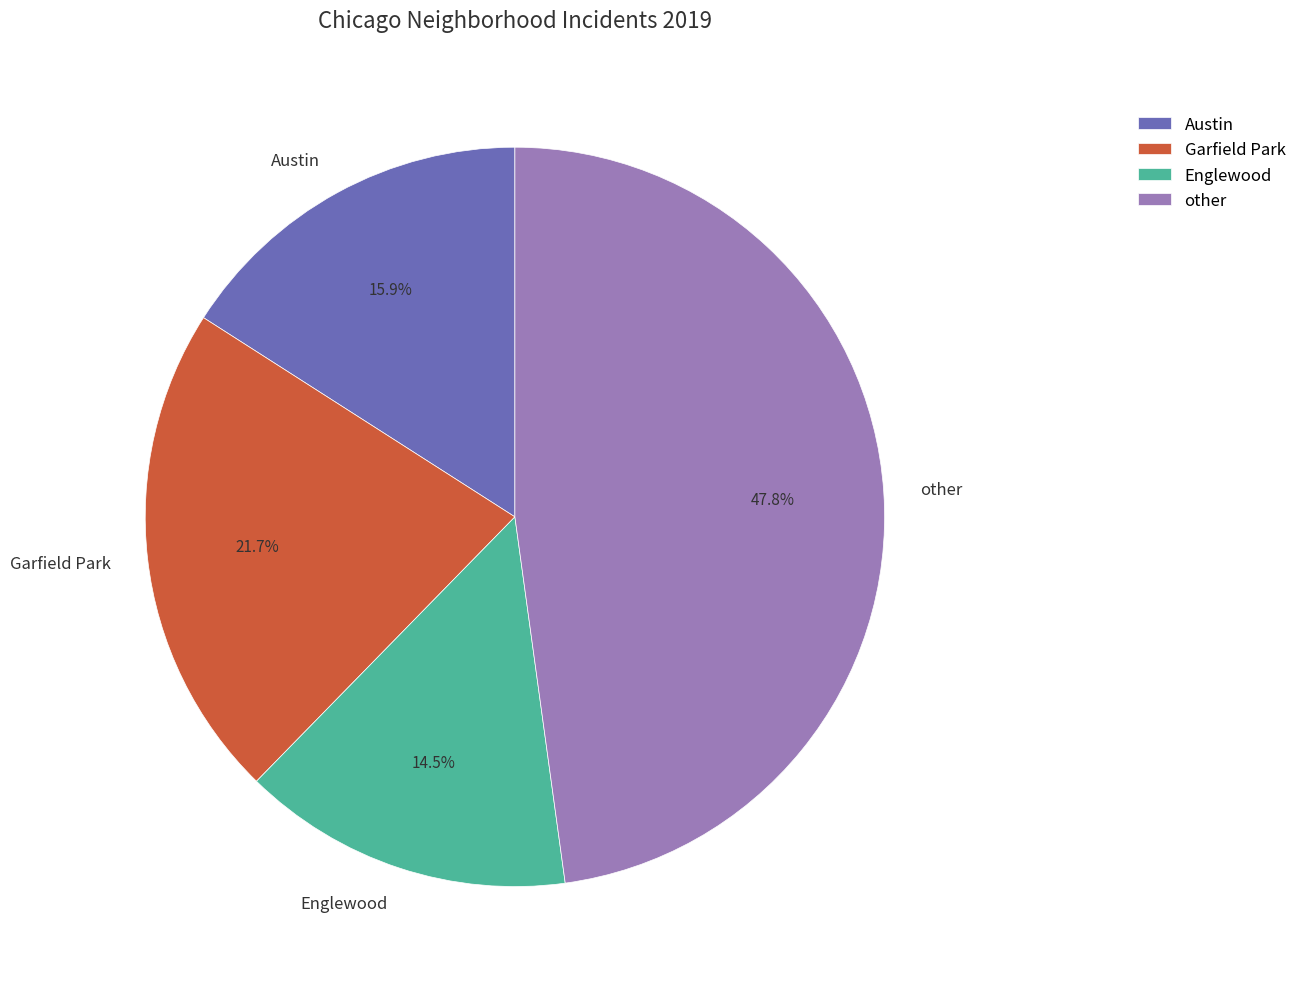

Does Austin represent more than half of the total?

No